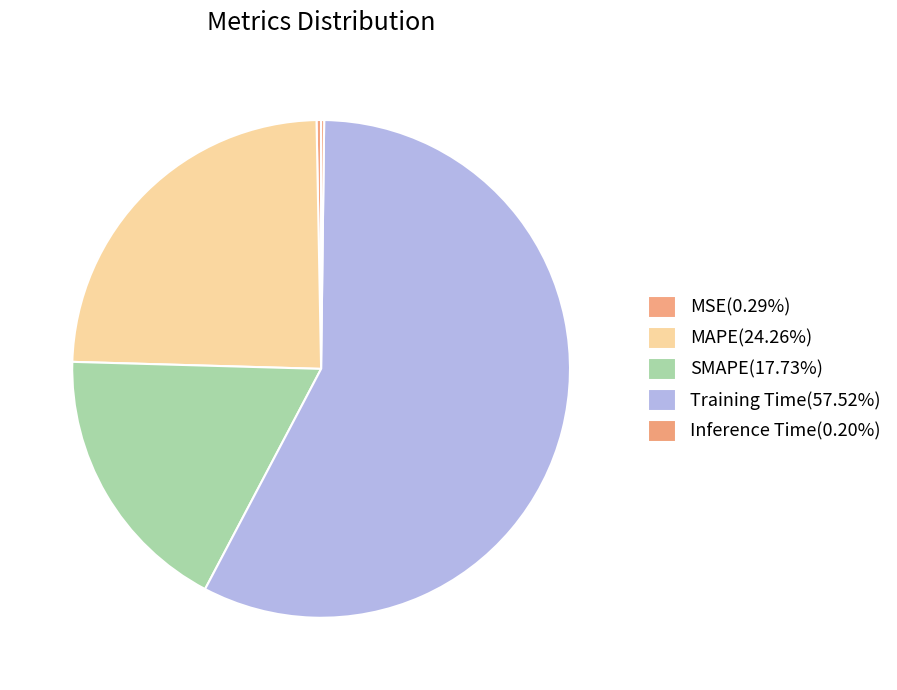

To the nearest percent, what portion does Training Time represent?

58%